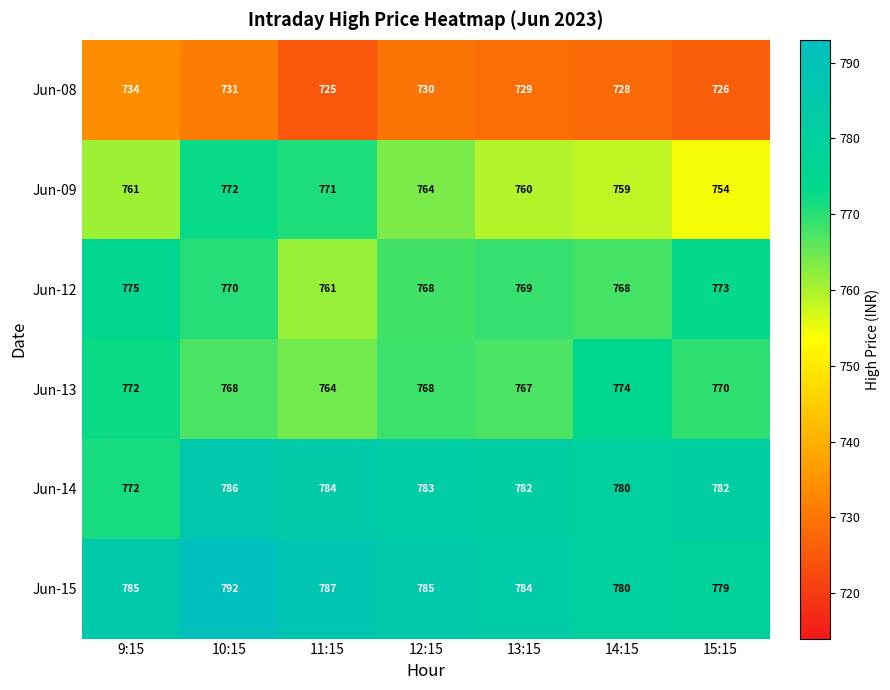

What is the sum of the Jun-15 values at 12:15 and 15:15?

1564